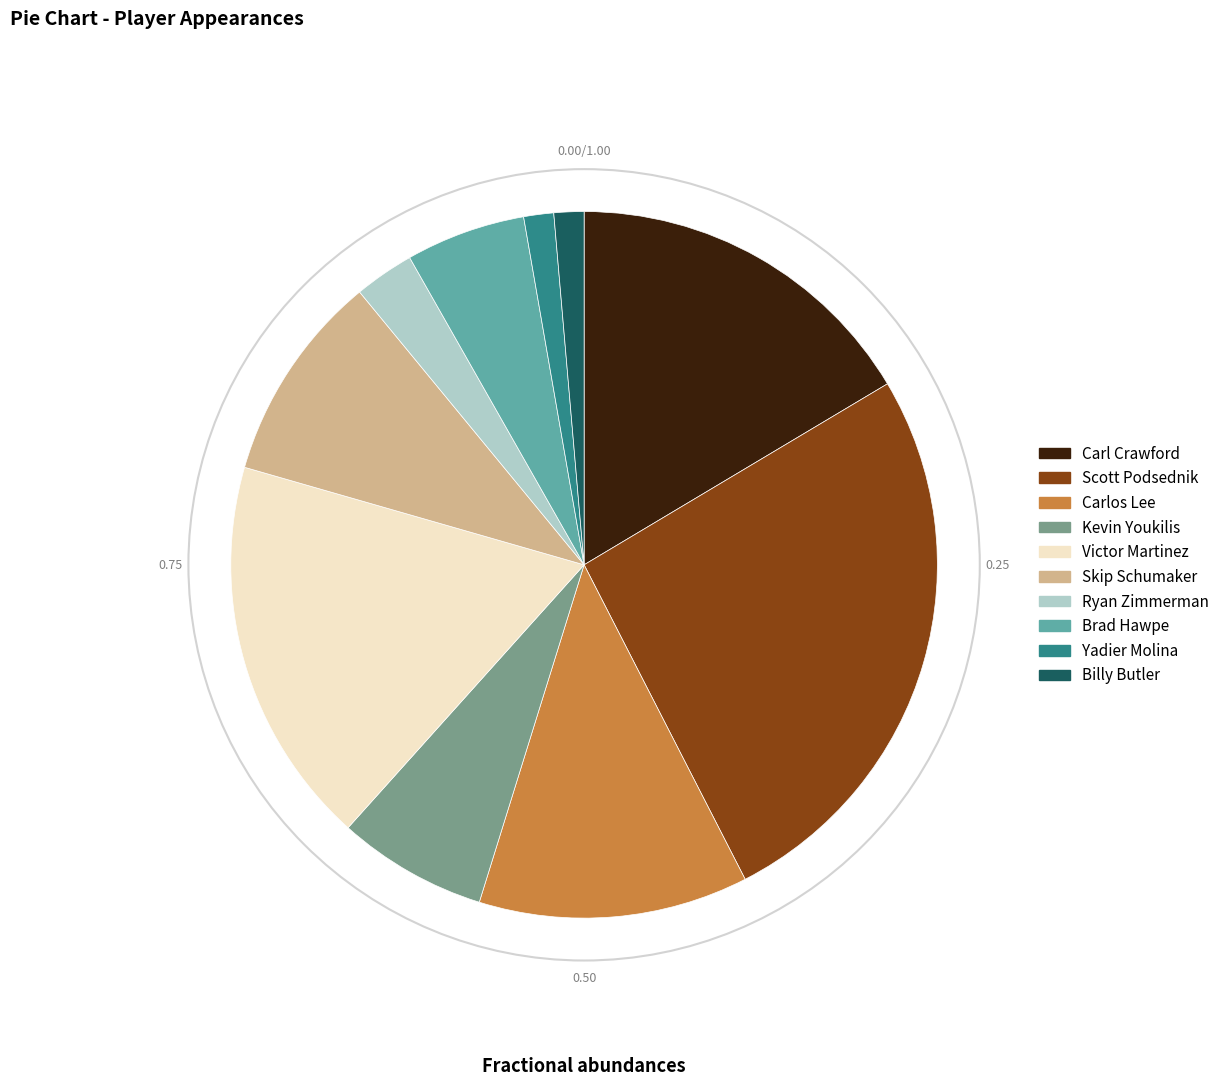

How many slices are in this pie chart?

10